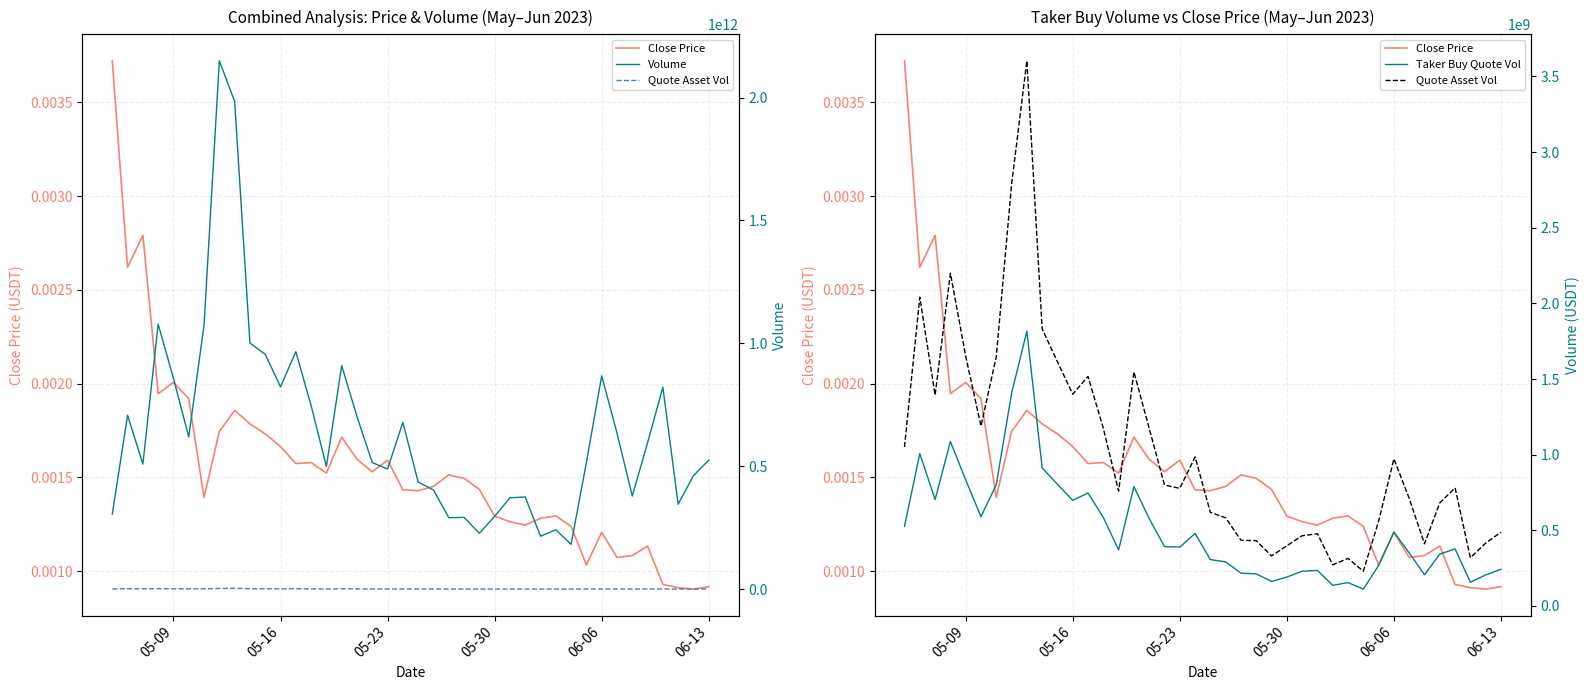

Is the value of Close Price at 22 greater than the value of Volume at 9?

No